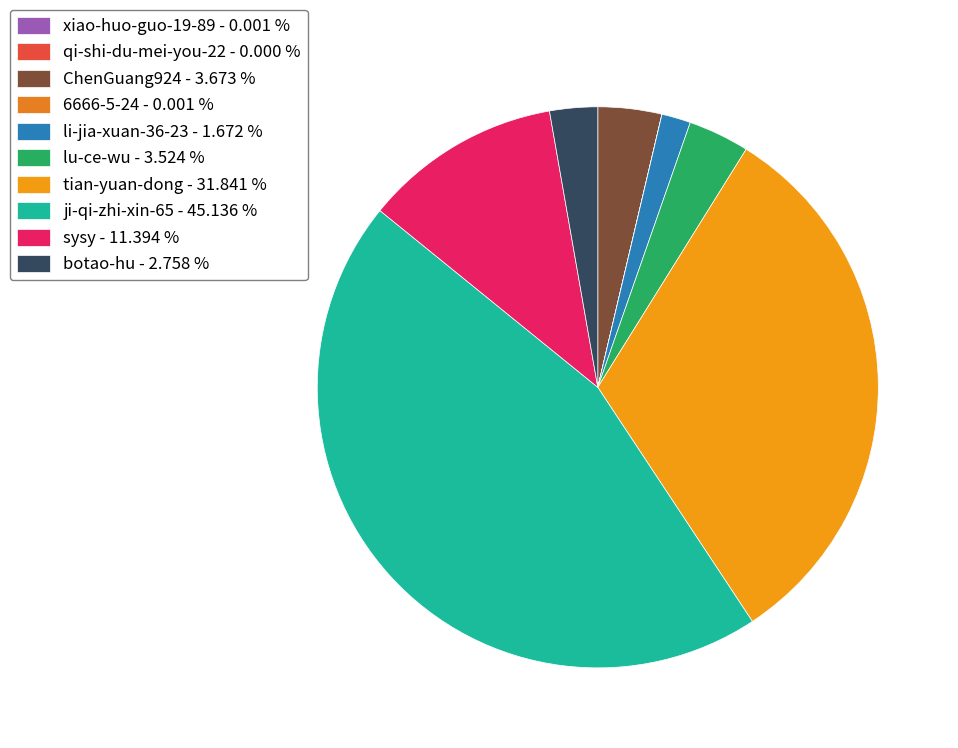

The 6666-5-24 slice represents 10% of the pie. True or false?

False